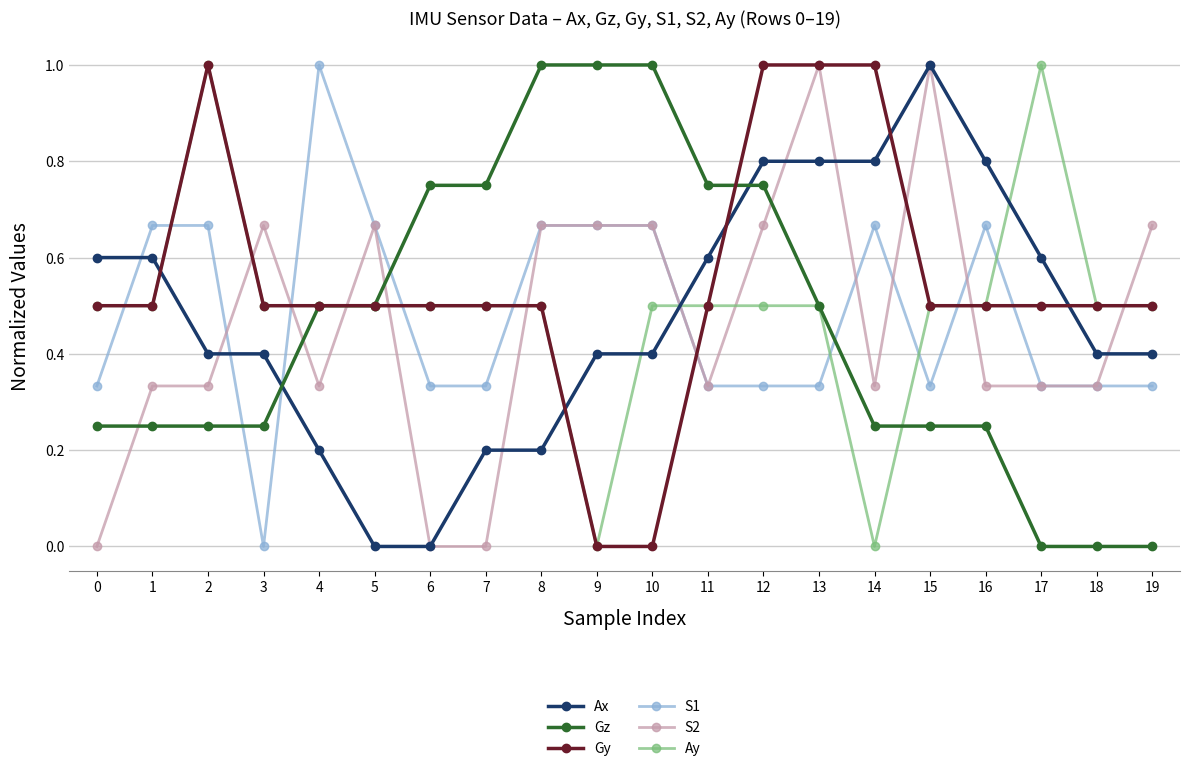

What is the value of the Ax point at the 4th from the left?

0.4